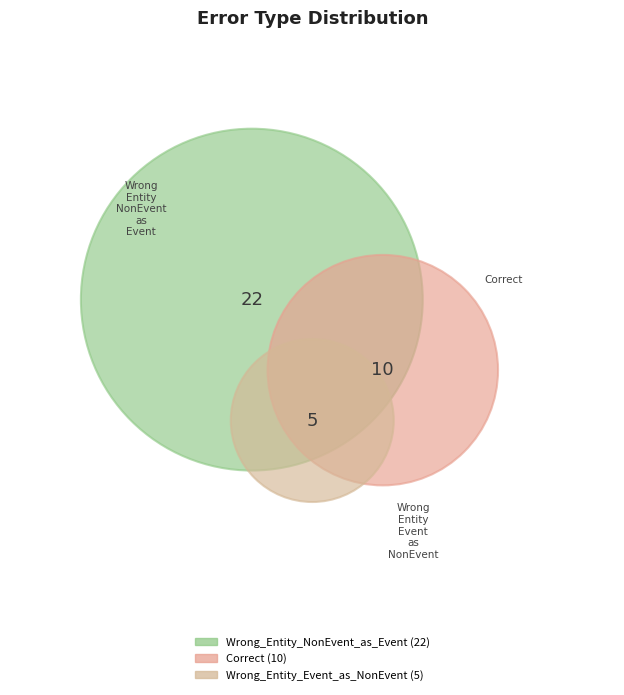

What is the largest slice in the pie chart?

Wrong_Entity_NonEvent_as_Event